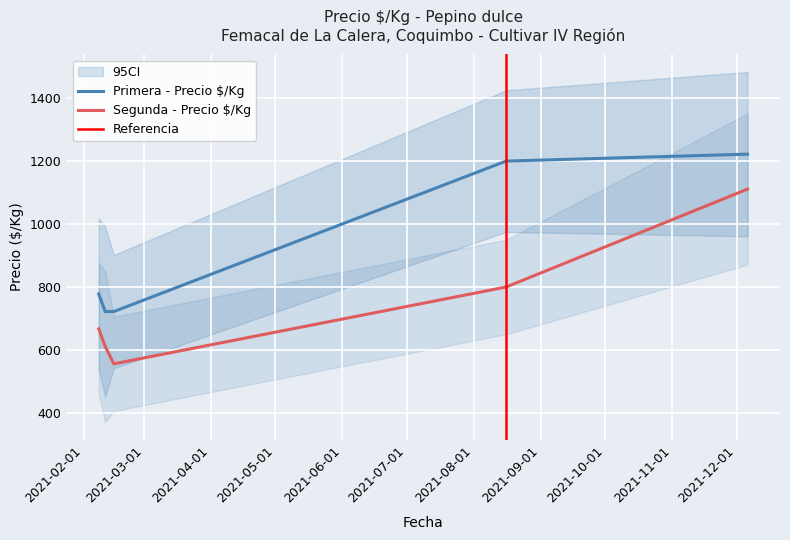

True or false: Segunda - Precio $/Kg has a value of 950 at 2021-02-08.

False